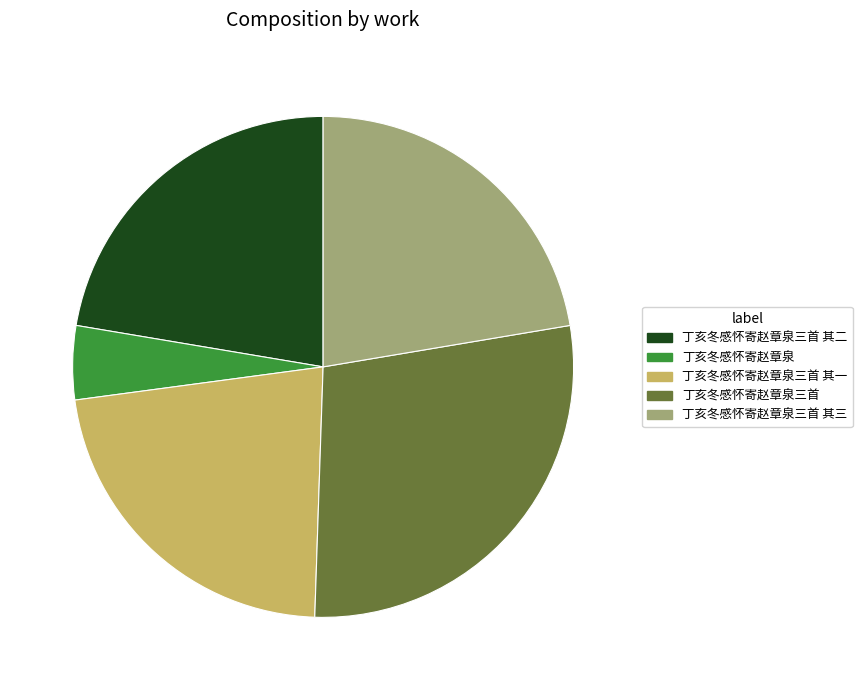

How many slices are in this pie chart?

5